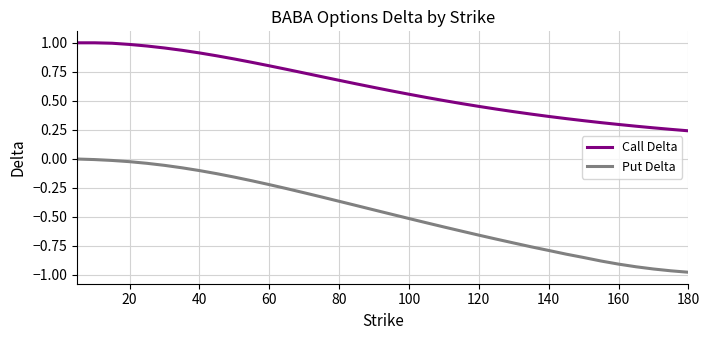

Rank the series by their average value, from highest to lowest.

Call Delta, Put Delta